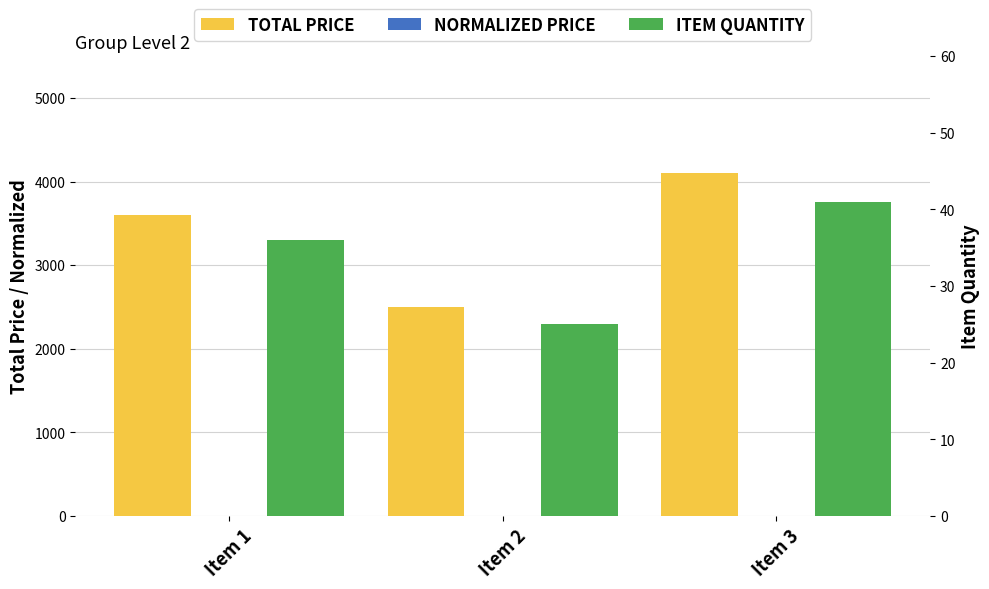

At which label is TOTAL PRICE closest to 3300?

Item 1